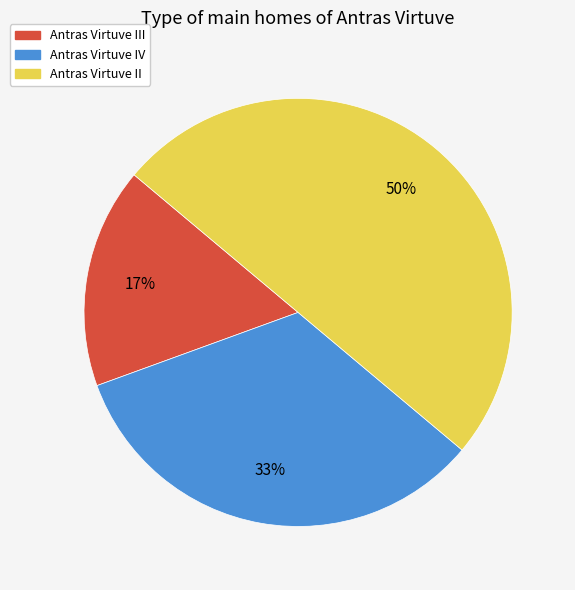

Count the number of slices in the pie.

3